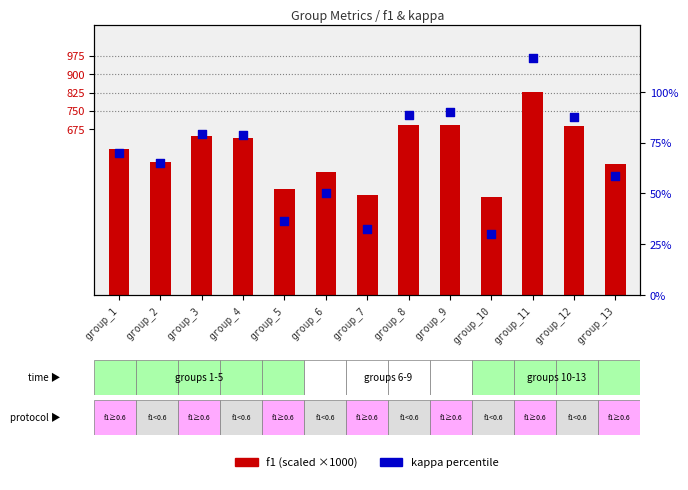

At how many categories does at least one series exceed 767?

1